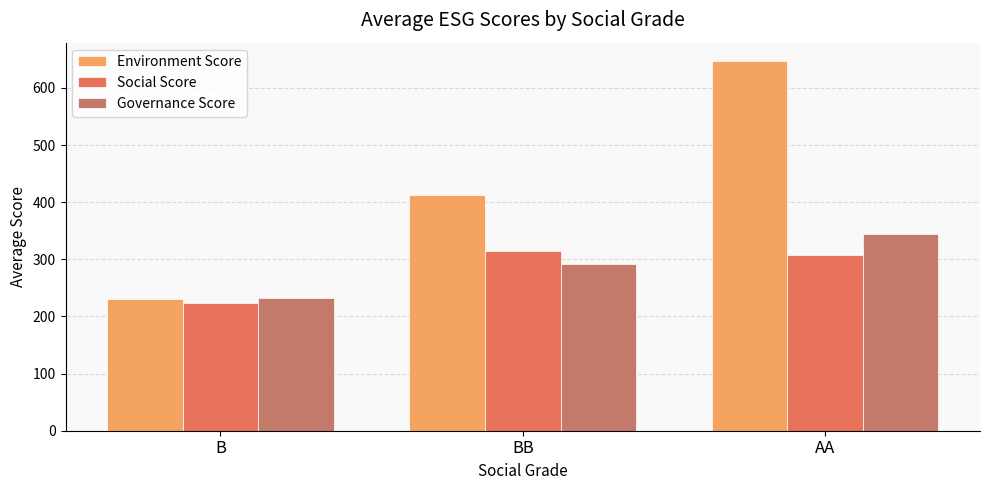

What is the label of the 2nd bar from the right?

BB